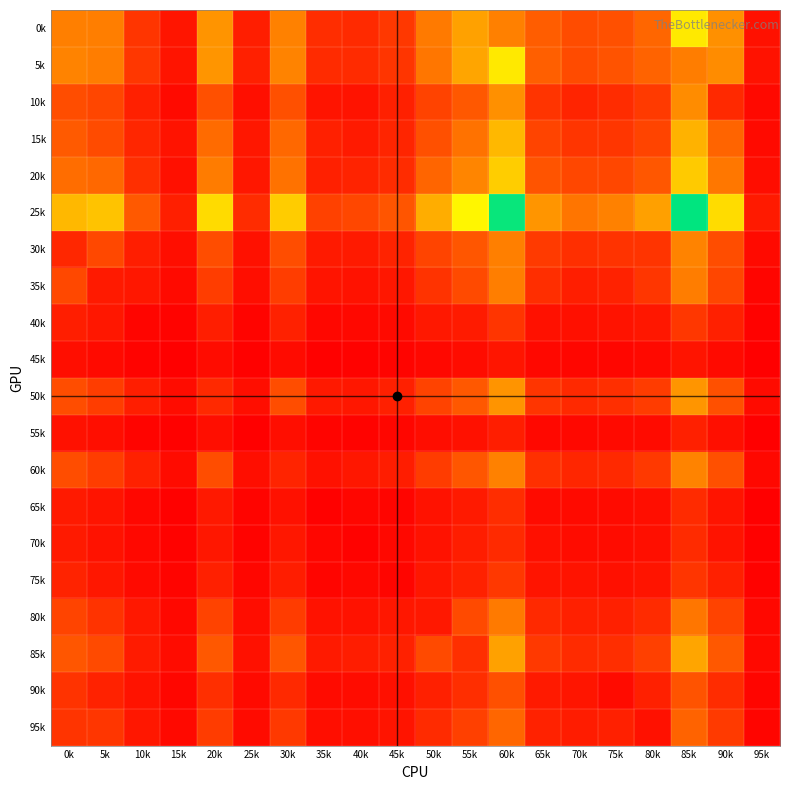

What is the spread (max minus min) of values at 15k?

199